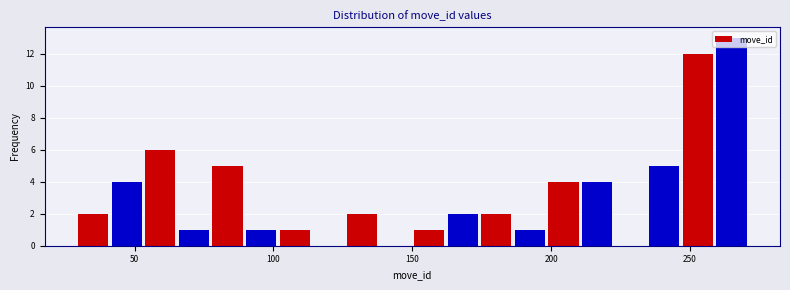

Read against the x-axis, roughly where is the centre of the tallest bar?

265